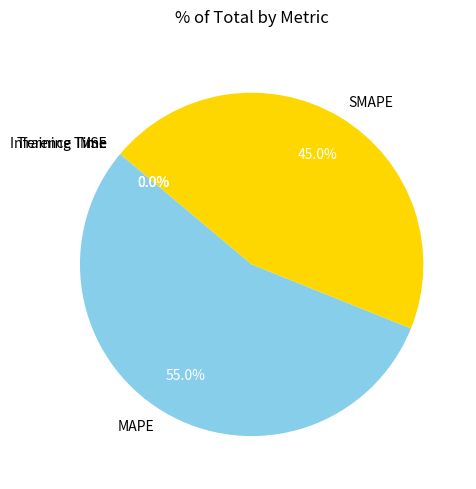

Which slice represents more than half of the pie?

MAPE